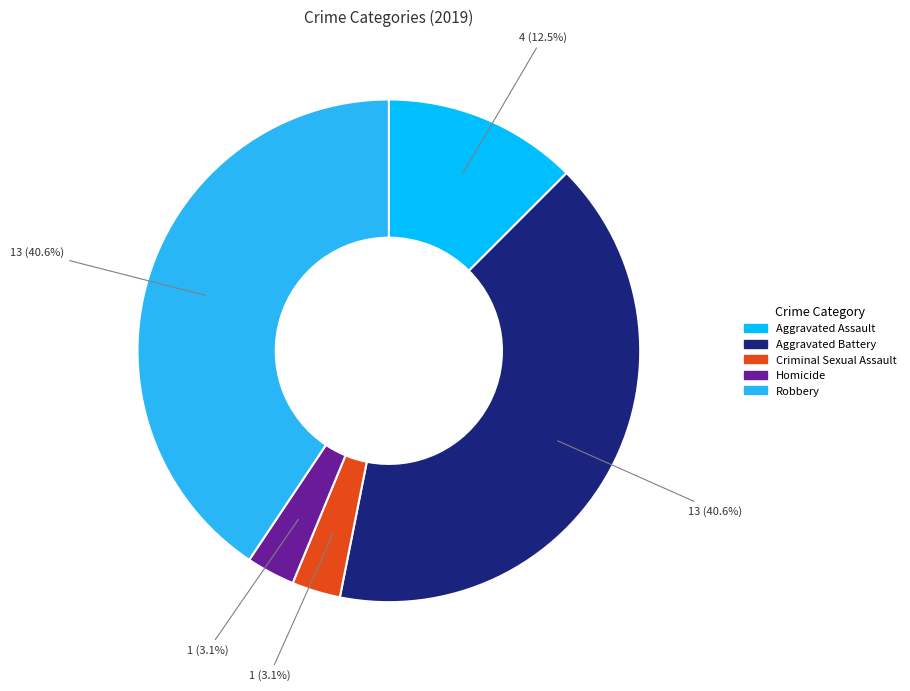

Does Criminal Sexual Assault account for over 50% of the chart?

No